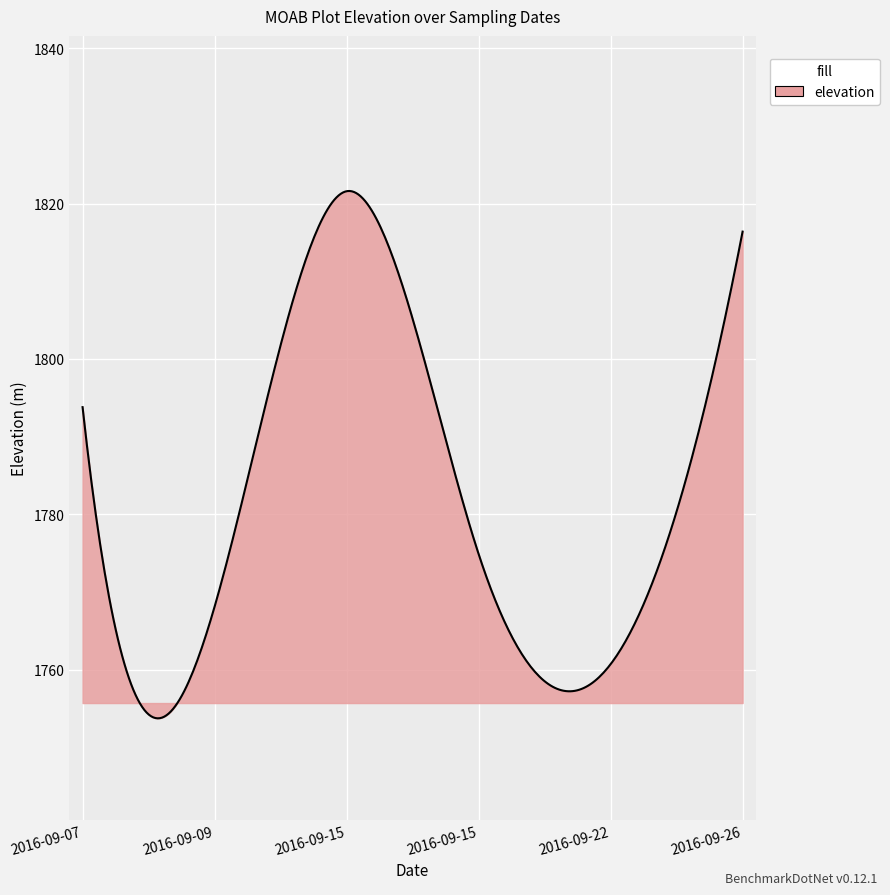

What is the smallest value displayed?

1753.7